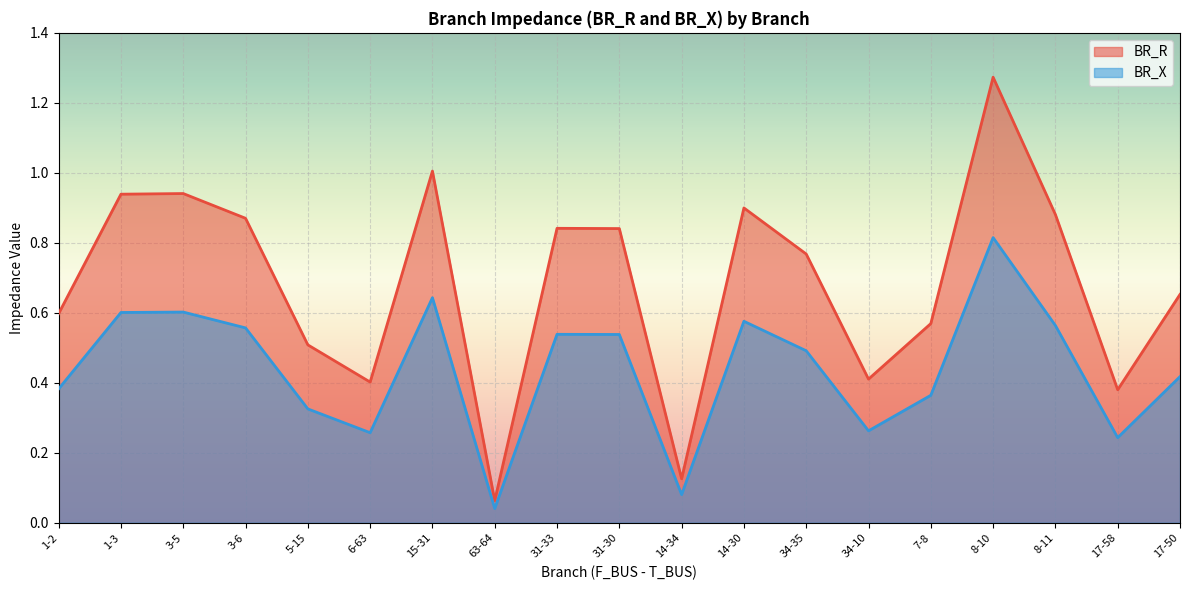

What is the sum of all BR_R values?

13.0